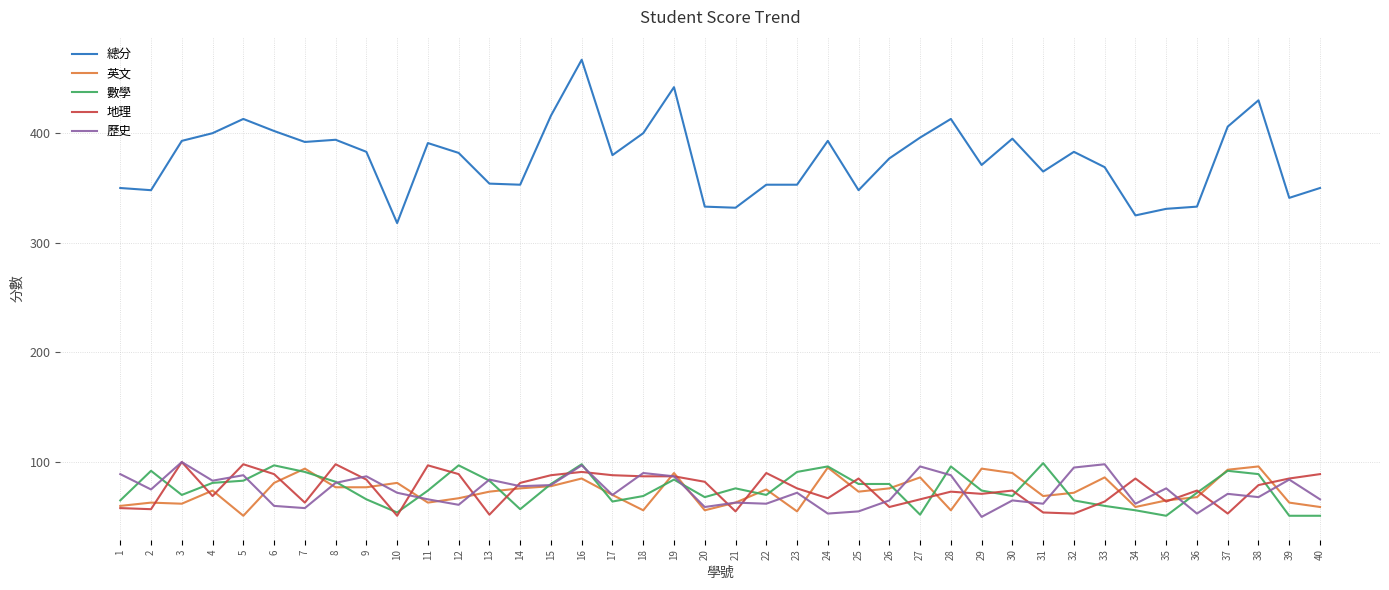

What is the total value across all series at 25?

641